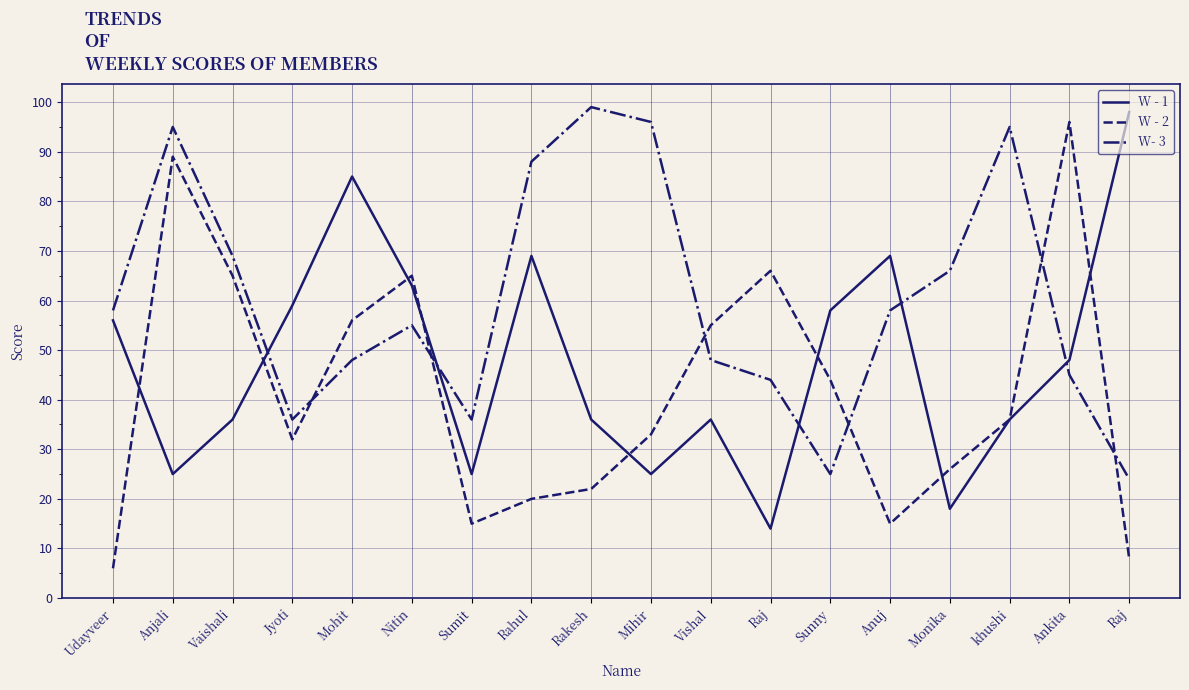

What is the maximum value shown in the chart?

99